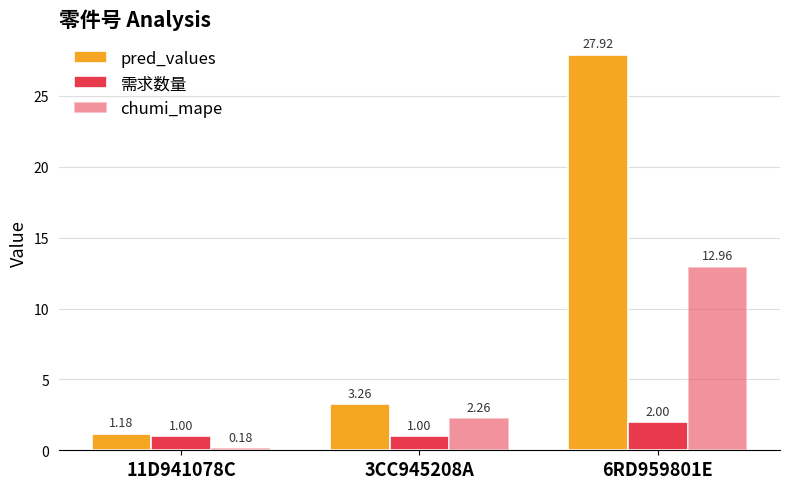

What is the spread (max minus min) of values at 3CC945208A?

2.3